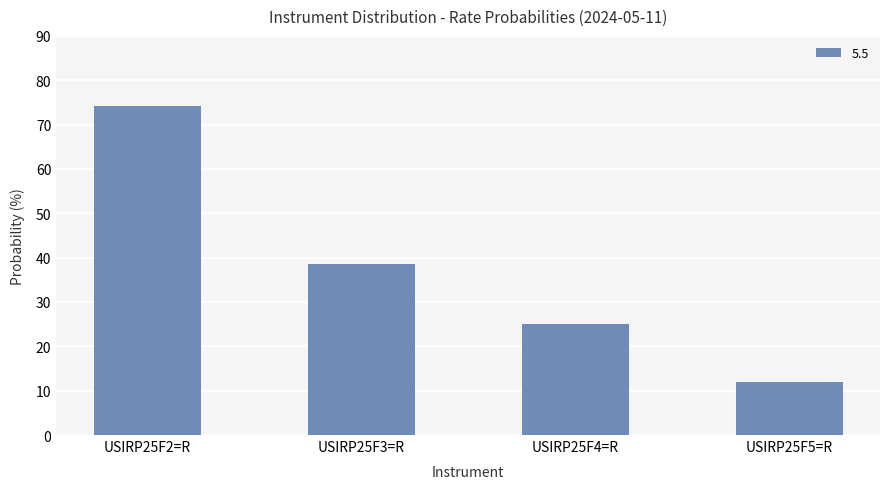

What is the smallest value displayed?

12.0